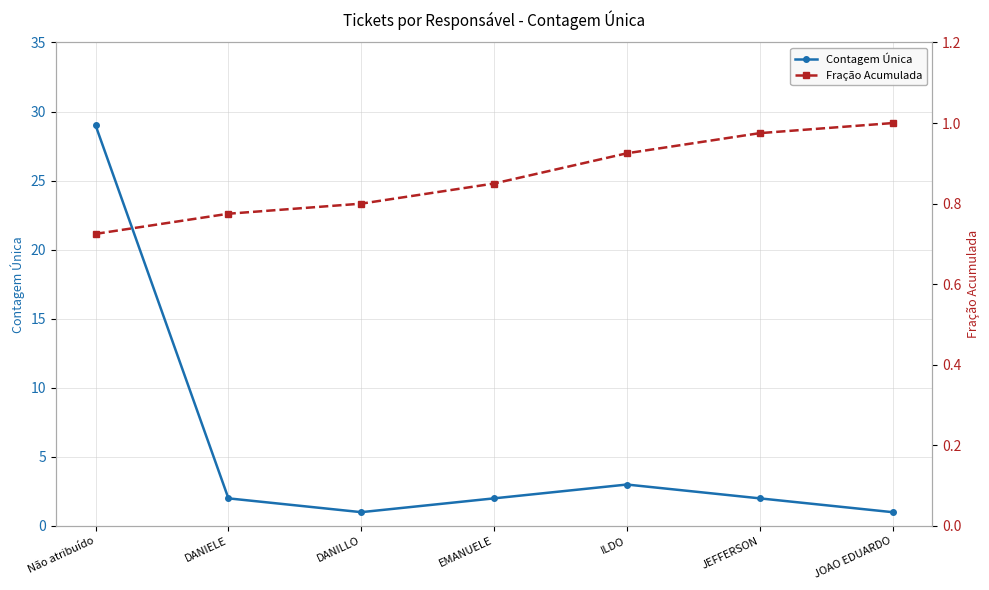

Which has a higher value, JOAO EDUARDO or DANILLO?

JOAO EDUARDO